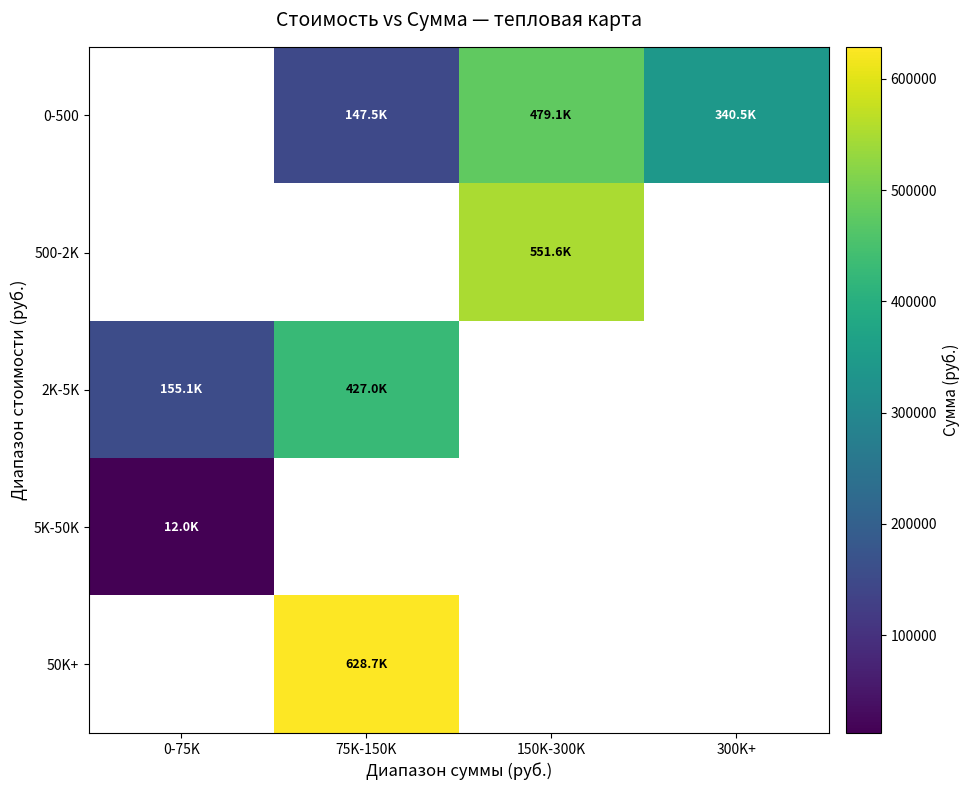

What is the minimum value shown in the chart?

12000.0